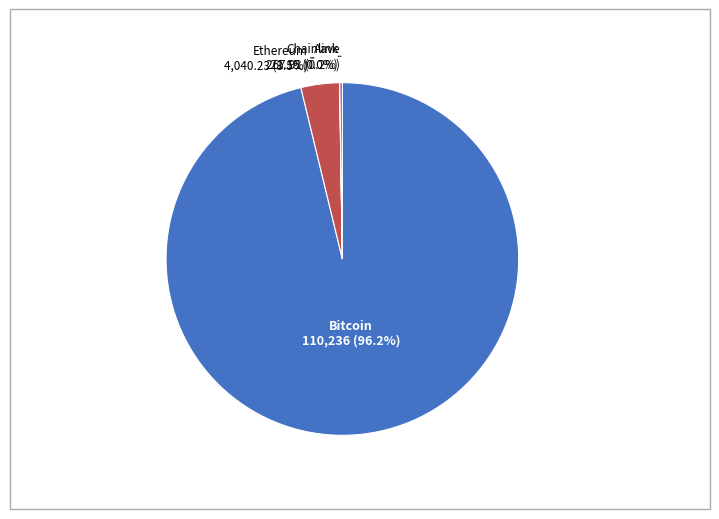

To the nearest percent, what is the average slice percentage?

25%